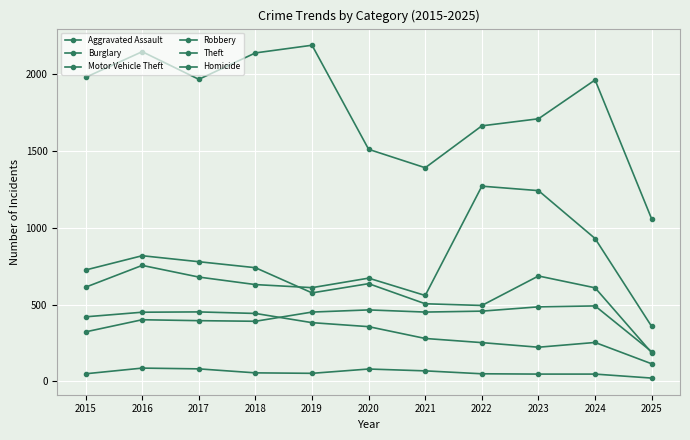

True or false: Theft and Motor Vehicle Theft cross at least once.

False